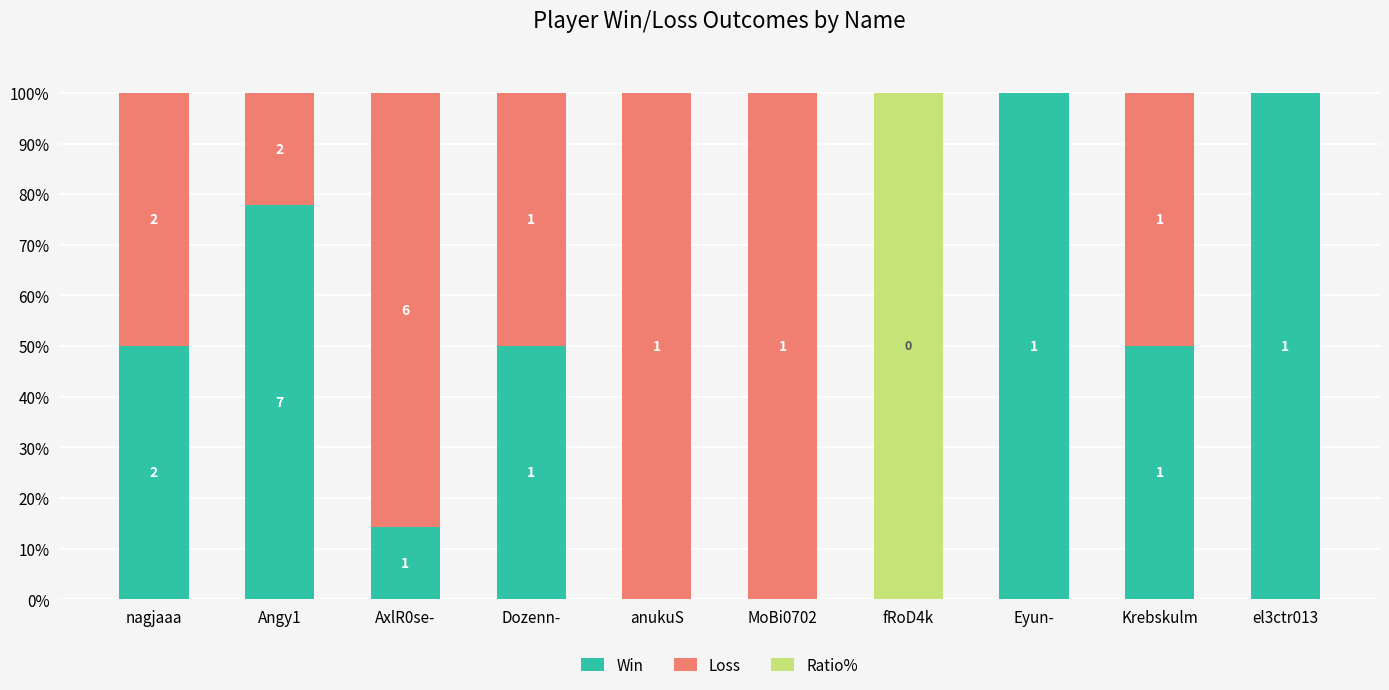

Does the chart contain stacked bars?

Yes